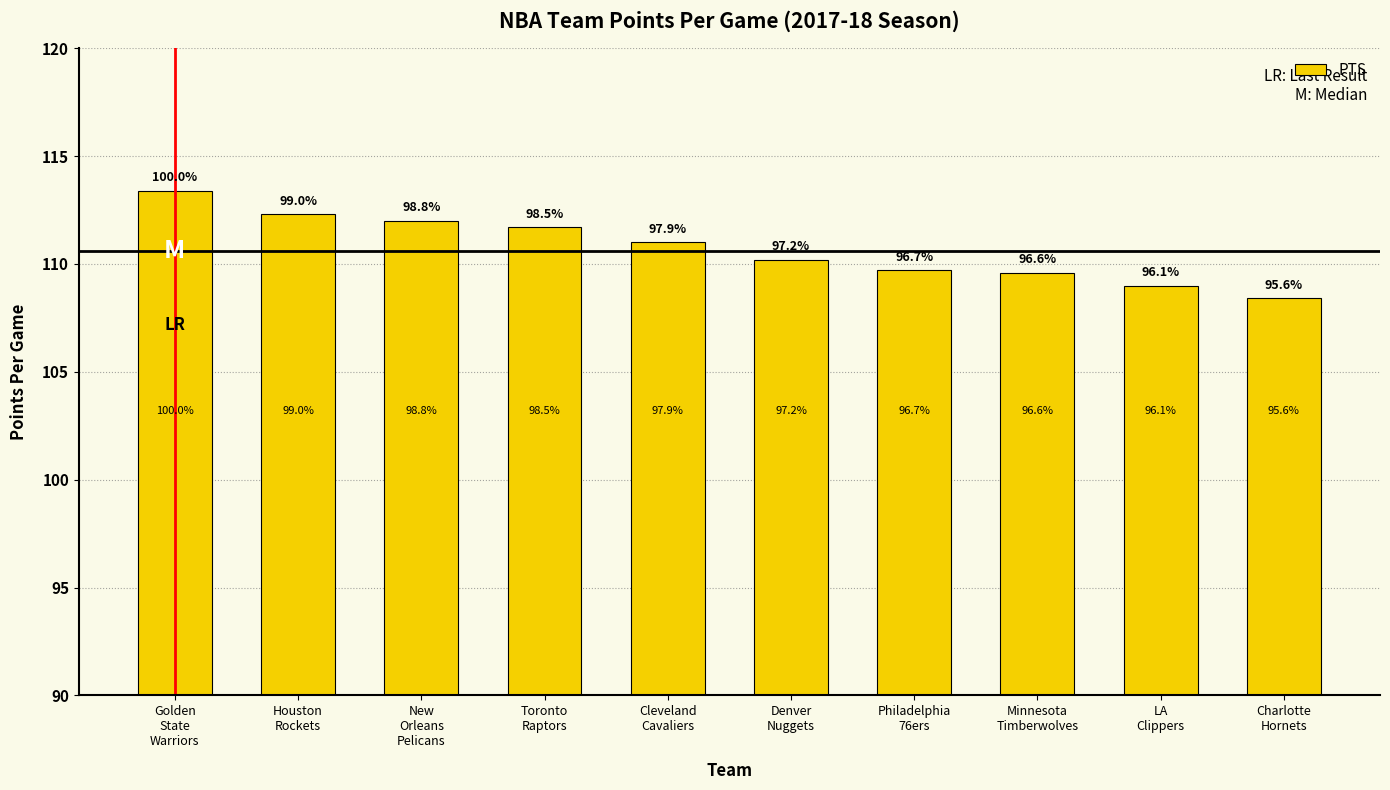

What is the ratio of the value at Houston
Rockets to the value at LA
Clippers?

1.0